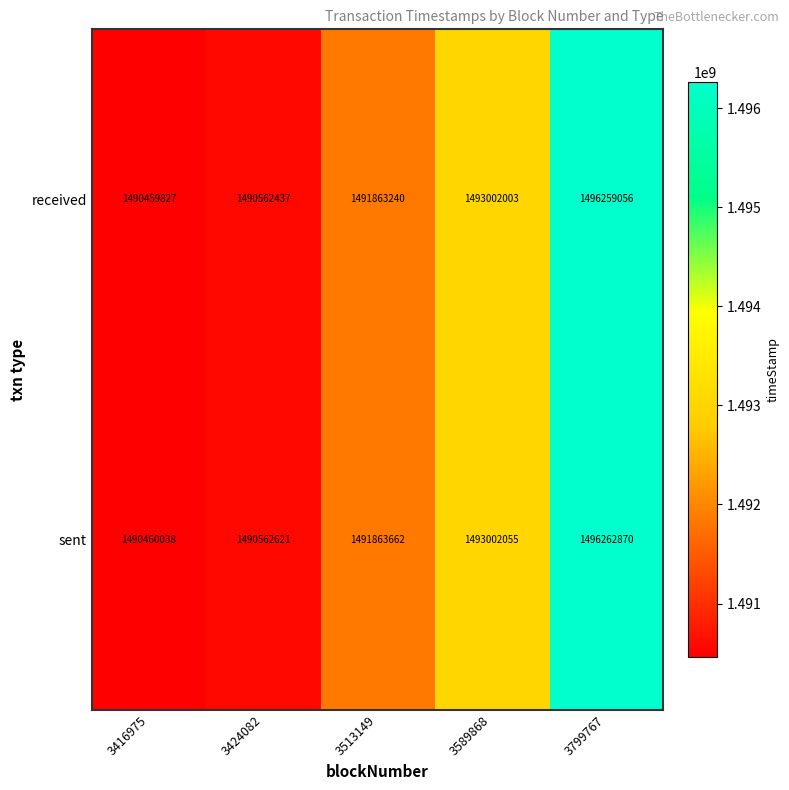

Rank the series by their maximum value, from lowest to highest.

received, sent